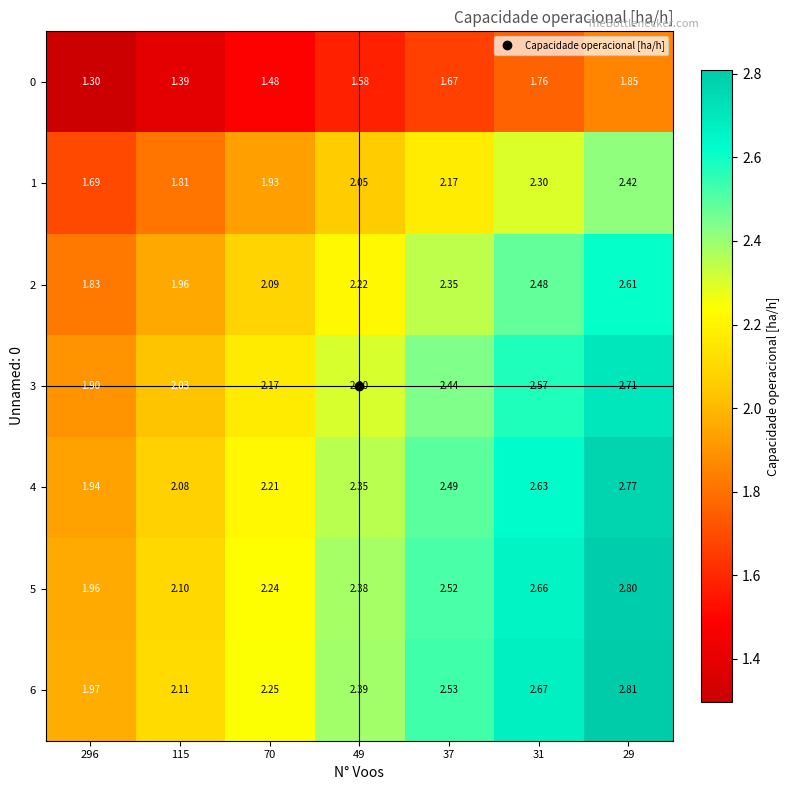

Is the value of 0 at 49 greater than the value of 5 at 49?

No